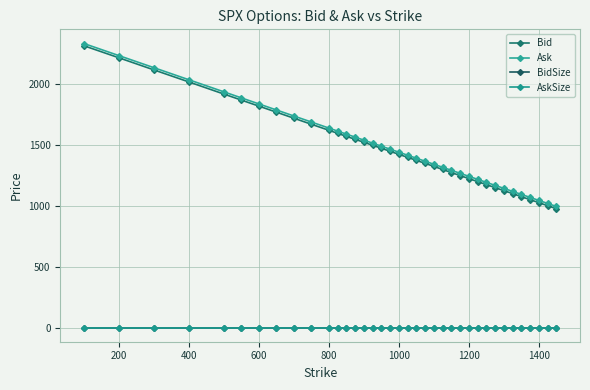

What is the minimum value for BidSize?

1.0